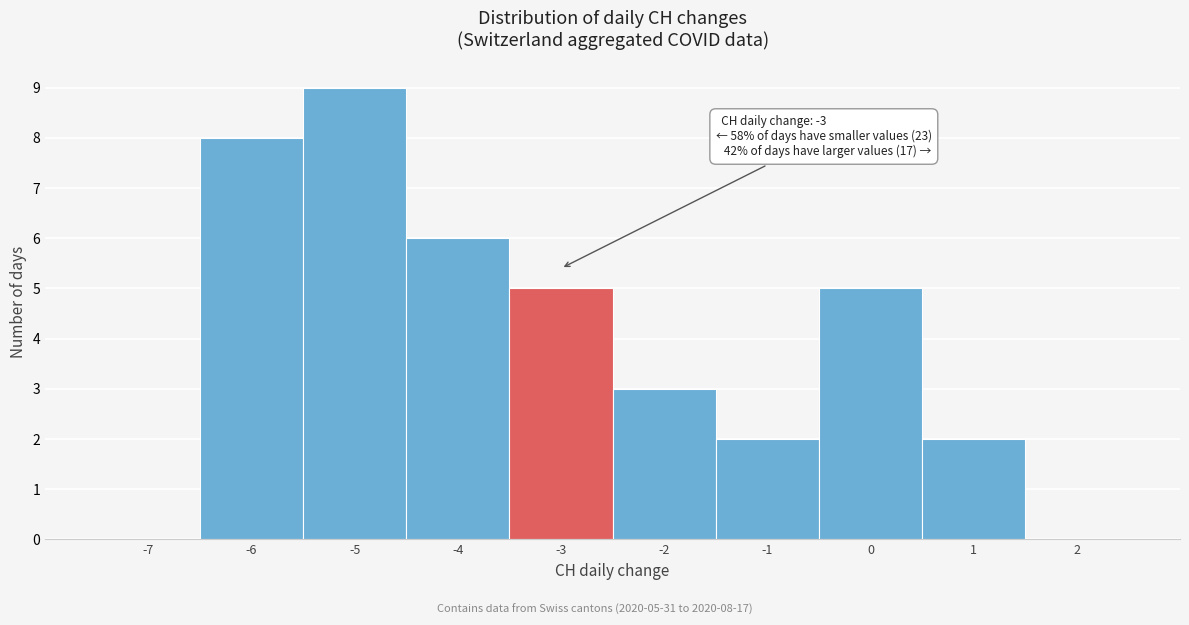

Over which range of the x-axis is the bar tallest?

-5.5 to -4.5